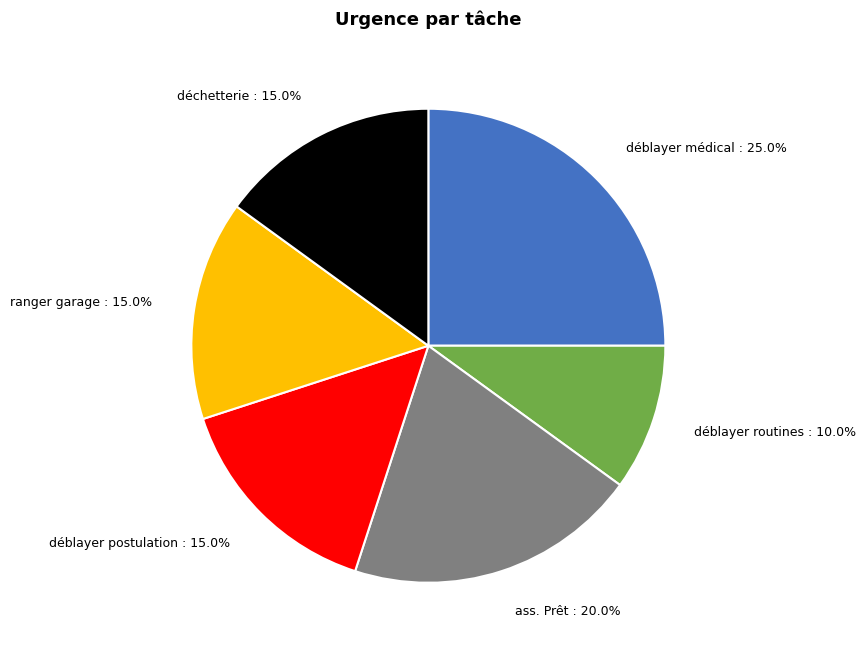

Is ranger garage the majority of the pie?

No